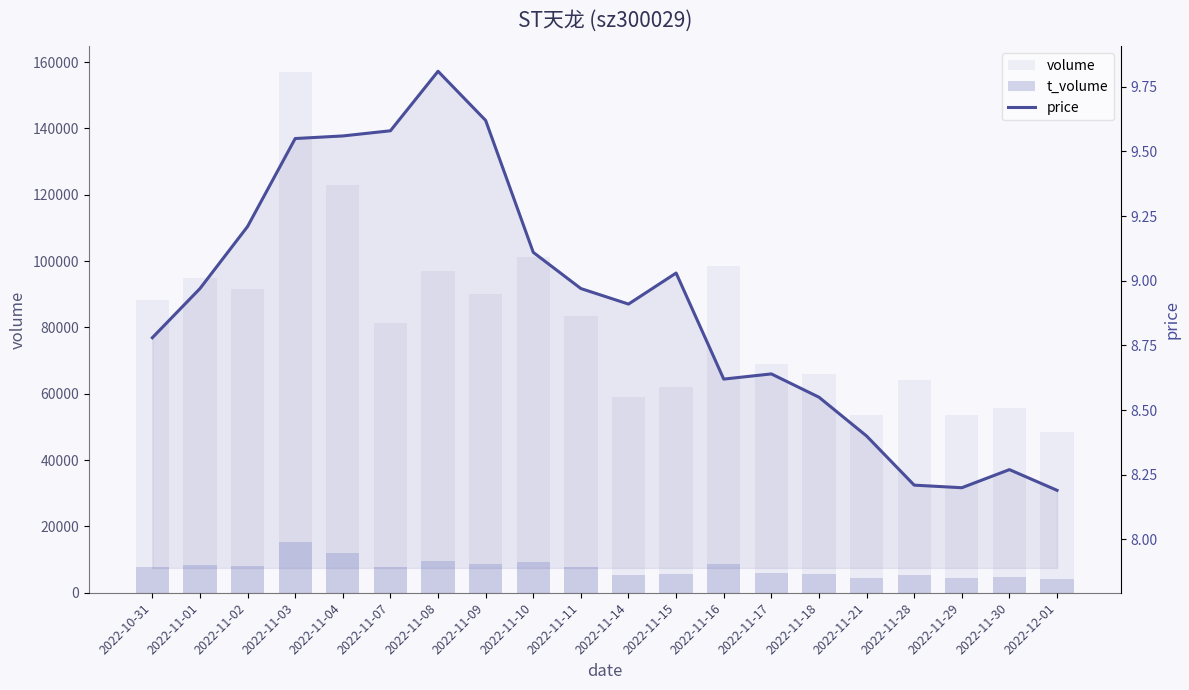

How many data points does each series have?

20